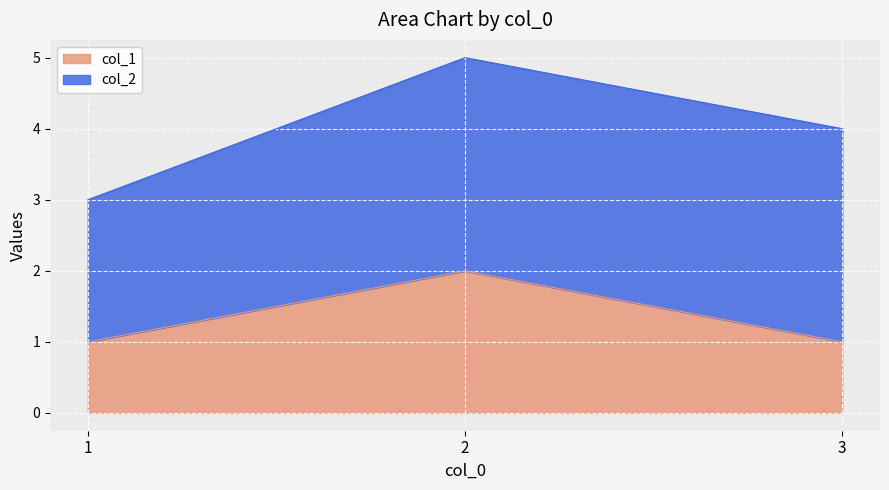

What is the minimum value shown in the chart?

1